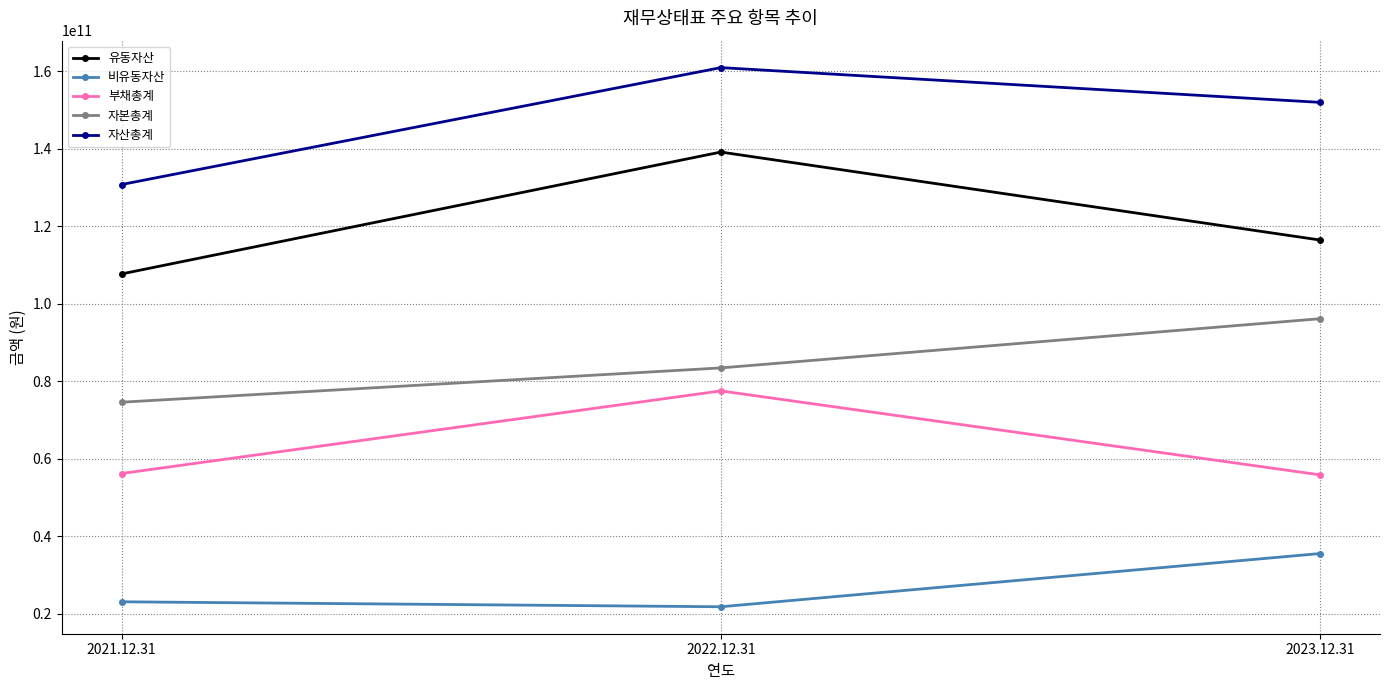

How many distinct data groups are displayed?

5